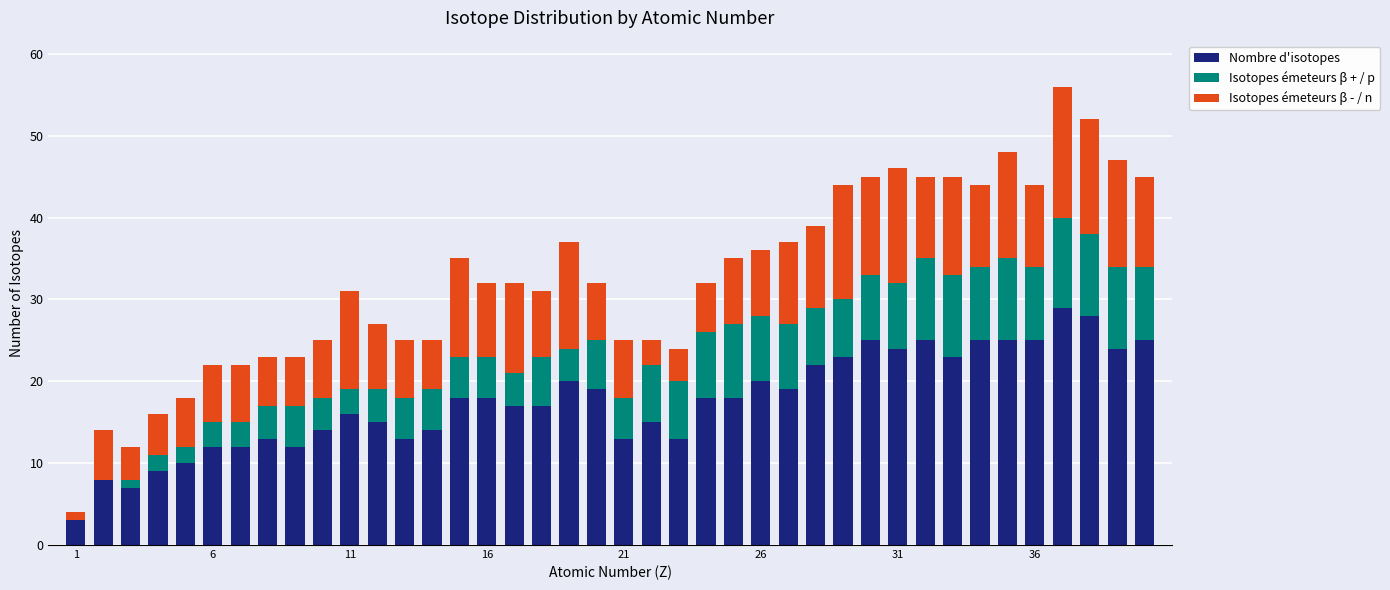

What is the maximum value for Nombre d'isotopes?

29